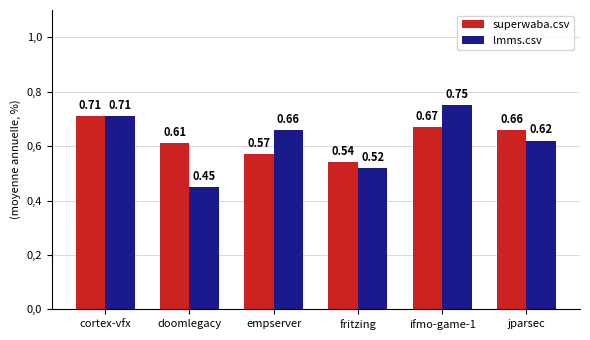

How many lmms.csv values are between 0 and 1?

6